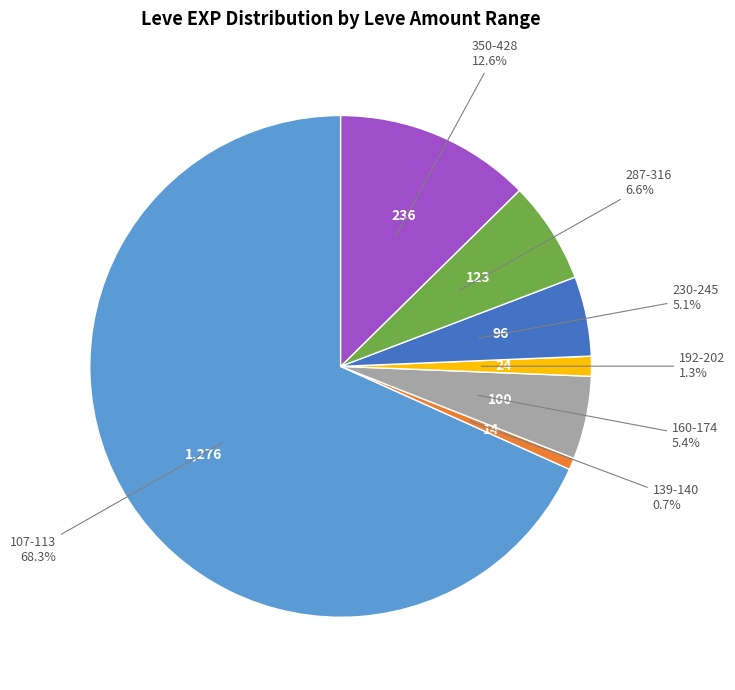

What is the largest slice in the pie chart?

107-113